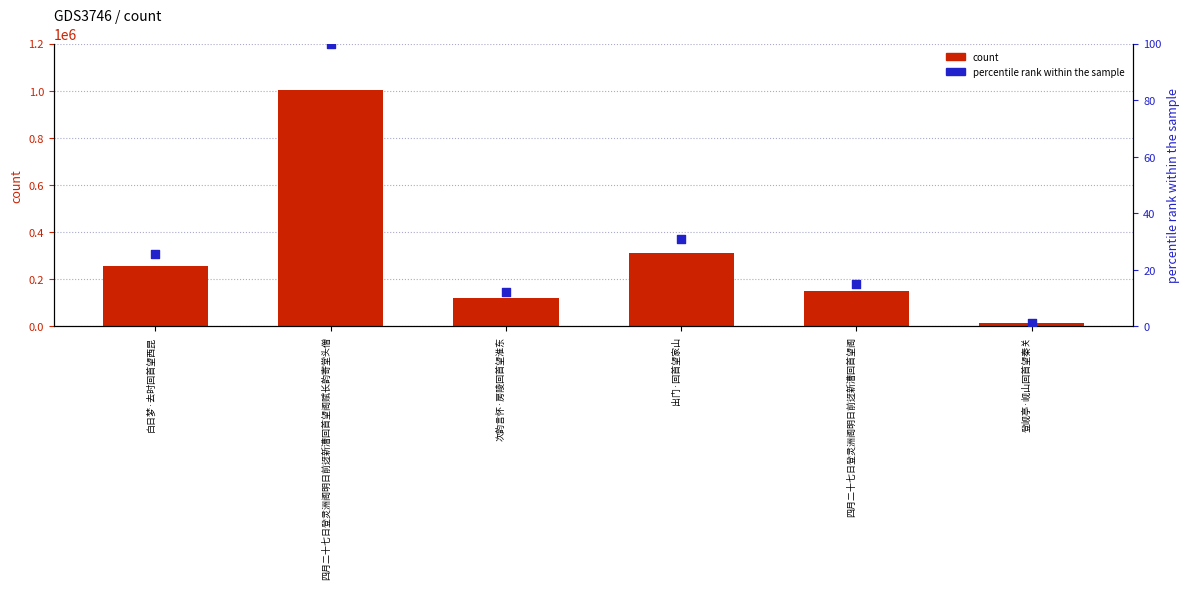

Which series has the largest total across all categories?

count